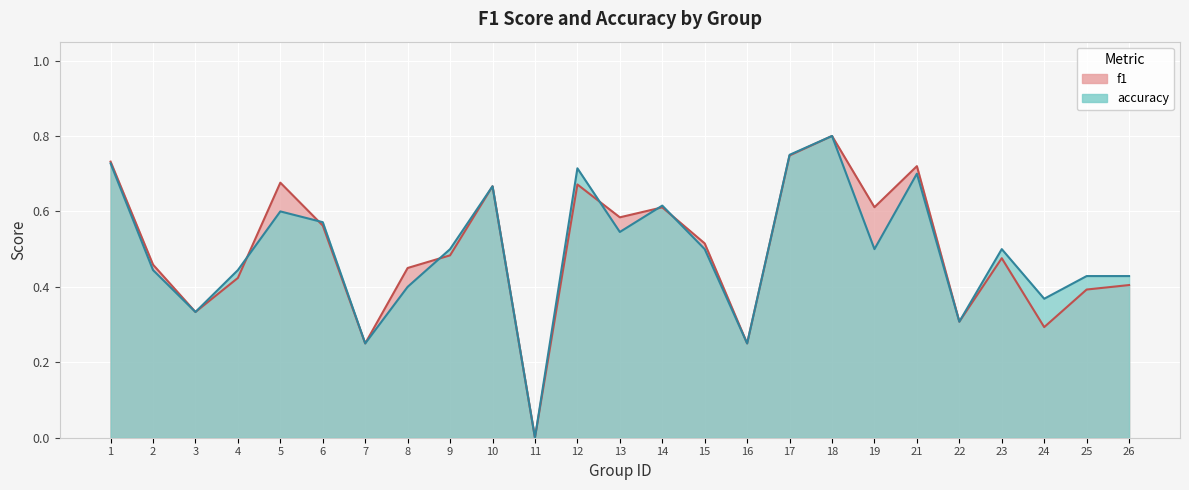

Is it true that f1 equals 0.5 at 3?

False